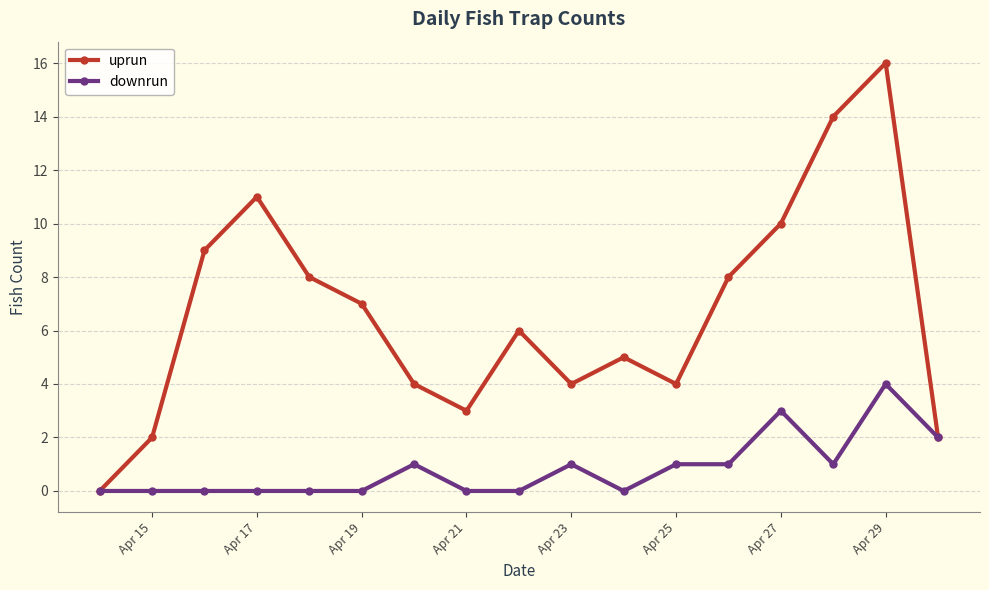

What is the greatest value displayed?

16